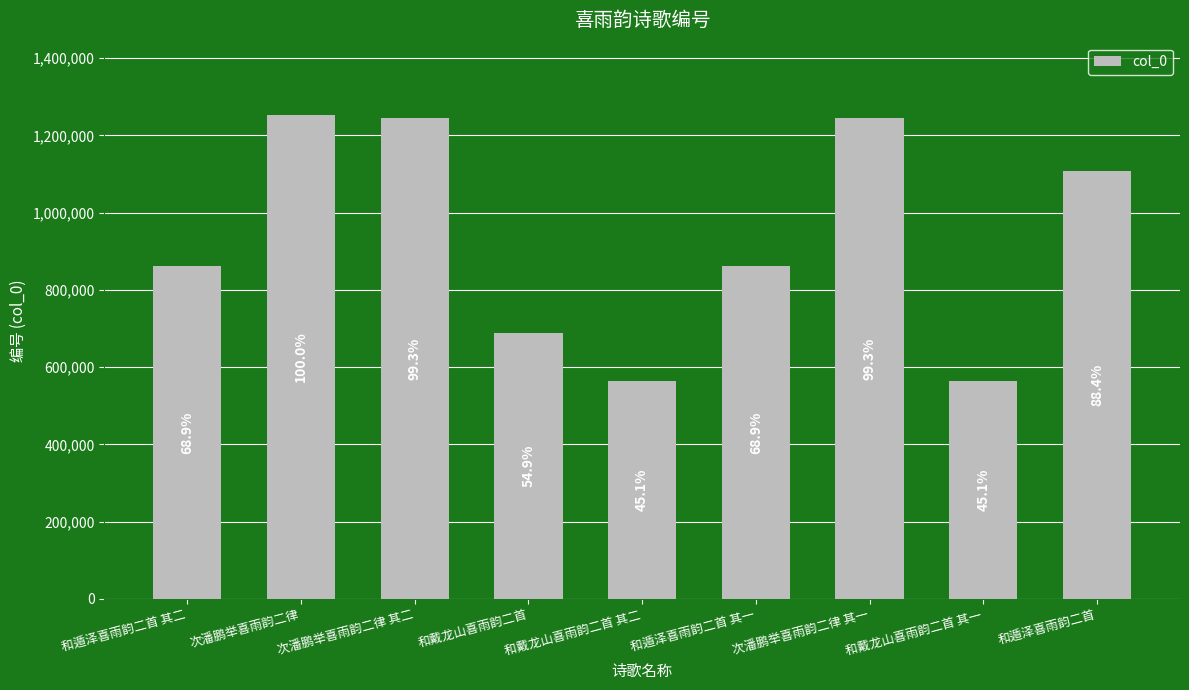

What is the sum of the values at 和遁泽喜雨韵二首 其二 and 次潘鹏举喜雨韵二律?

2114534